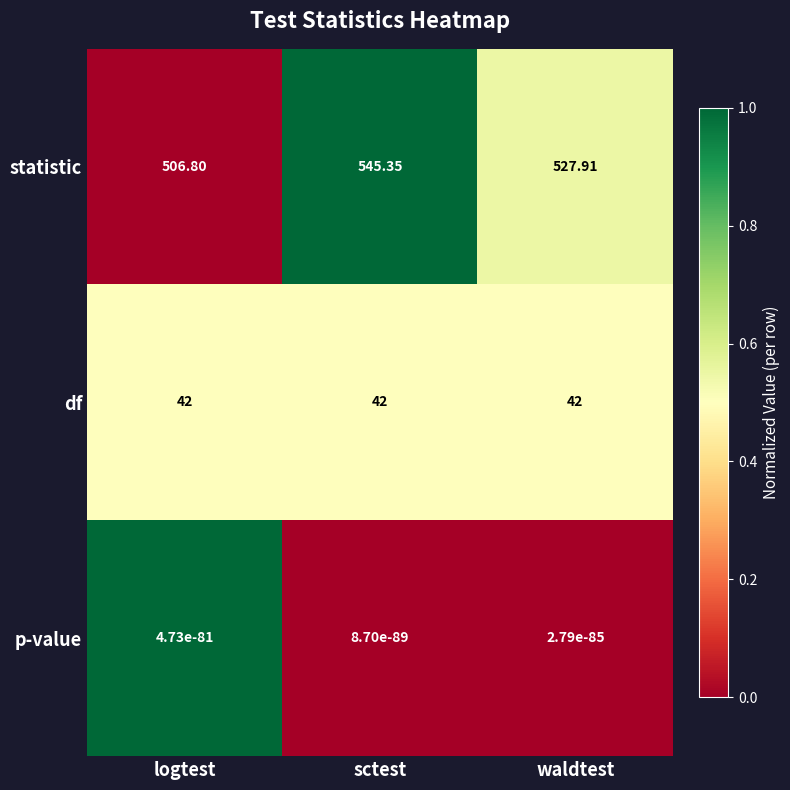

Rank the series at waldtest from lowest to highest value.

p-value, df, statistic